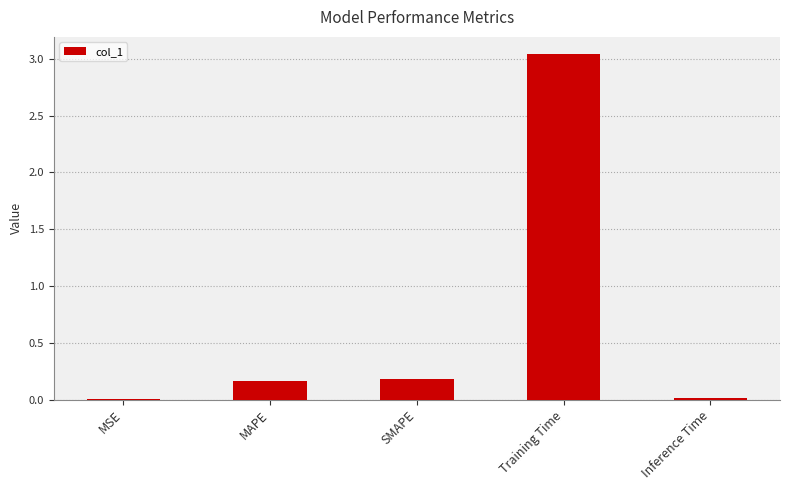

Does the chart contain stacked bars?

No